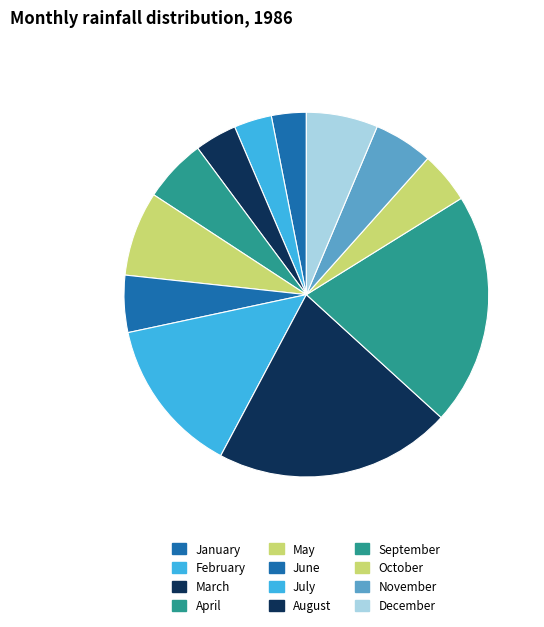

Which slice is the largest?

August